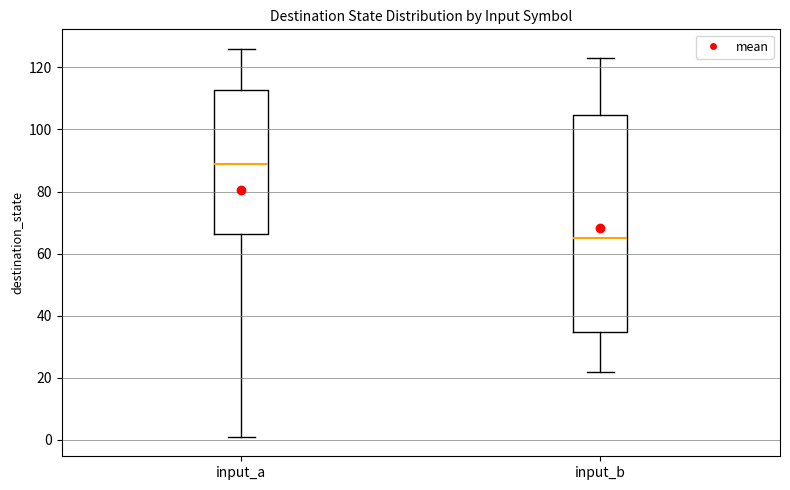

Reading left to right, read every box against the y-axis: the position of its median line, the range the box covers, and the ends of its whiskers. The values are not printed on the chart, so give them approximately, as read against the axis.

input_a: median 90, box 66 to 112, whiskers 2 to 126
input_b: median 66, box 34 to 104, whiskers 22 to 124